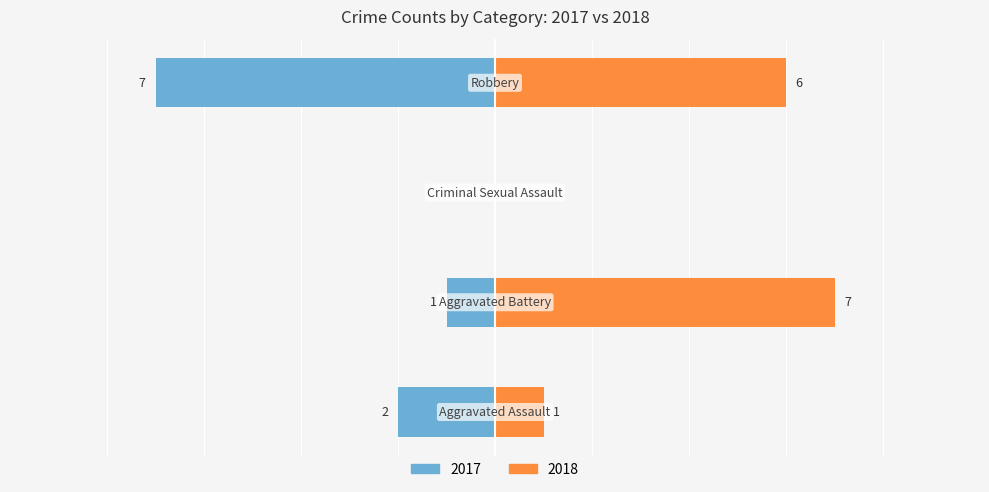

How many bars are there in each group?

2